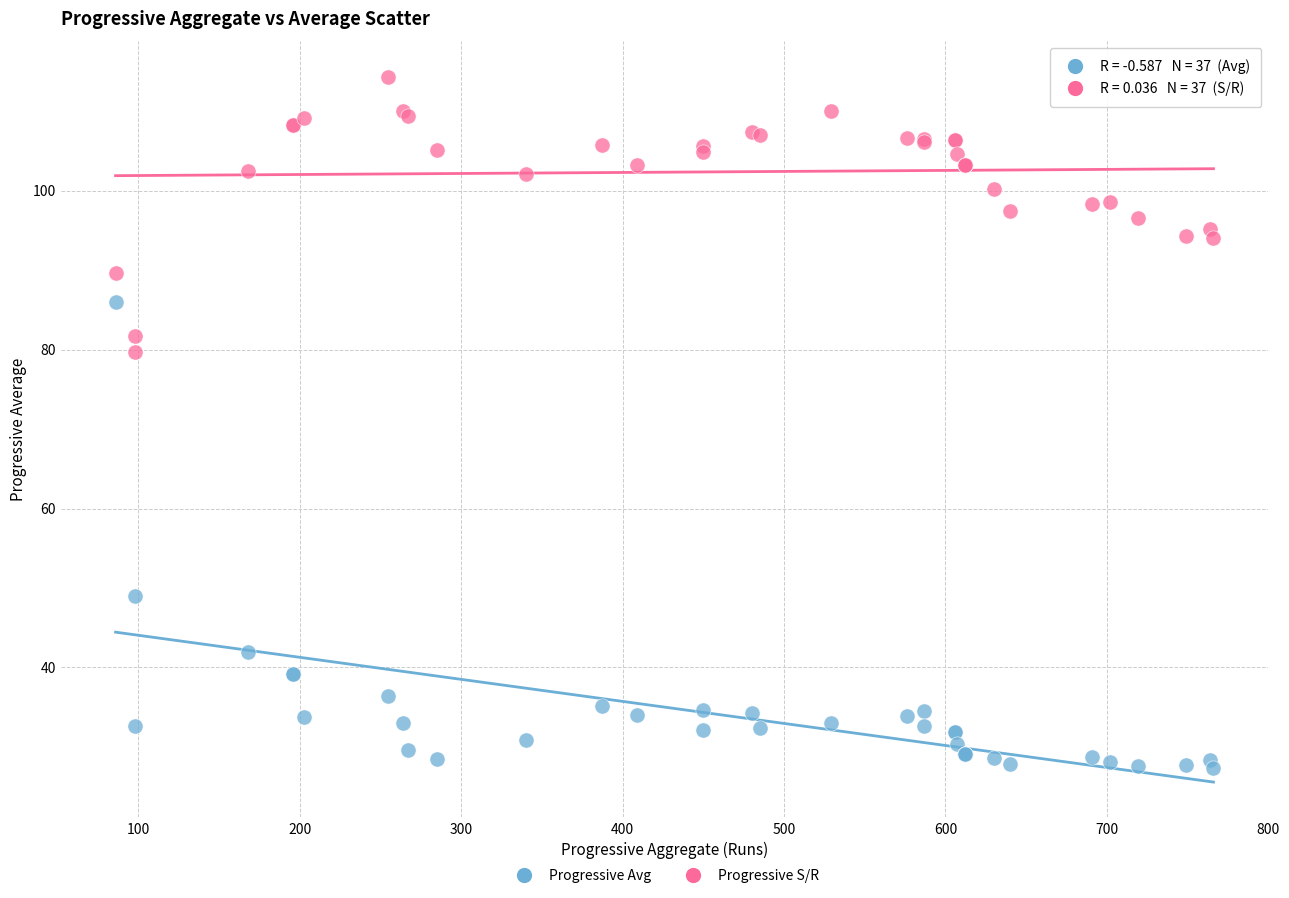

What are all the series names shown in the legend?

Progressive Avg, Progressive S/R